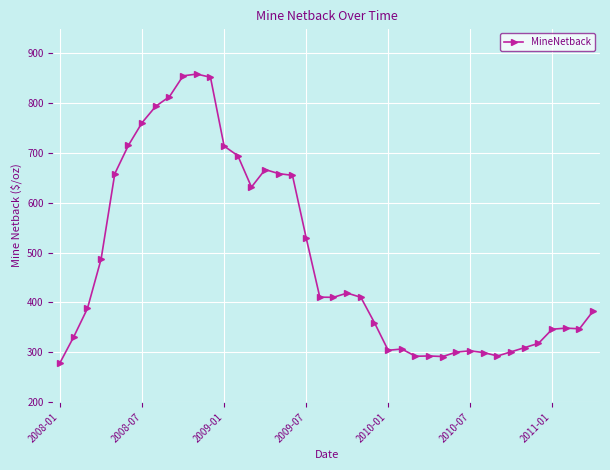

What is the maximum value shown in the chart?

858.2